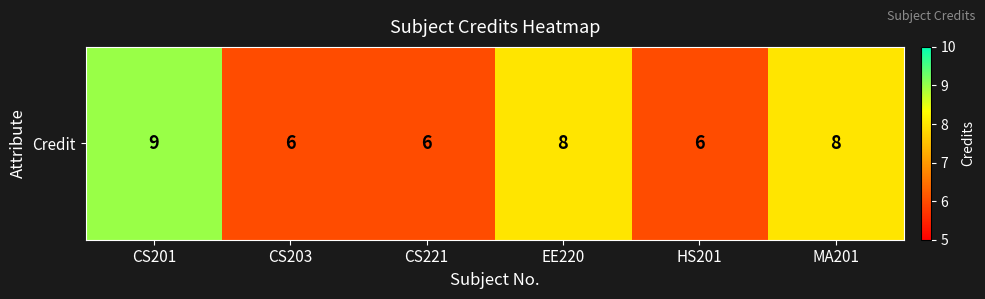

Is it true that the value at CS221 is 6?

True